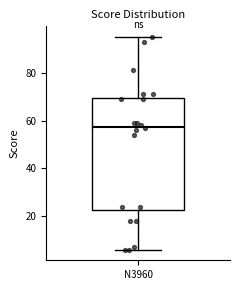

Read this box plot against the y-axis: the position of the median line, the range covered by the box, and the ends of both whiskers. The values are not printed on the chart, so give them approximately, as read against the axis.

median 58, box 22 to 70, whiskers 6 to 96